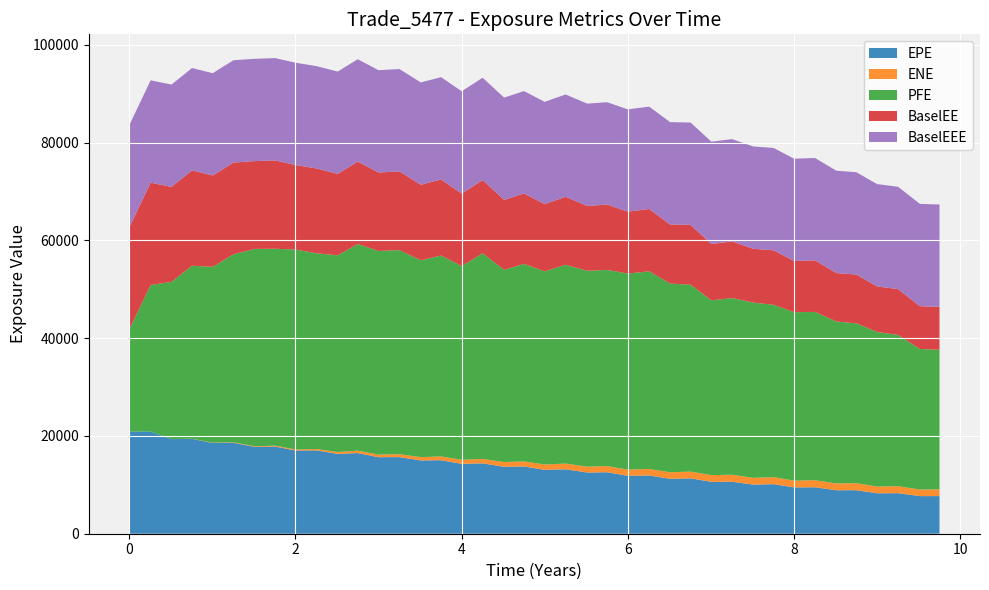

Reading left to right, transcribe all the data shown in this chart.

EPE: 0.0=20889.8	0.256831=20893.3	0.508212=19351.5	0.754787=19399.6	1.0041=18552.1	1.25342=18597.2	1.50821=17761.8	1.75479=17831.0	2.00136=17014.8	2.25068=17051.2	2.50821=16327.7	2.74931=16496.0	2.99862=15650.7	3.25068=15666.9	3.5082=14983.6	3.75137=15038.5	4.0=14292.5	4.25137=14389.3	4.51095=13687.7	4.74931=13758.7	4.99862=13074.7	5.25068=13178.5	5.51095=12516.2	5.74931=12573.3	5.99862=11854.1	6.25616=11903.2	6.50821=11236.9	6.75479=11319.6	7.0041=10616.1	7.25342=10624.6	7.5082=10047.4	7.7541=10134.6	8.0=9473.6	8.25137=9504.0	8.50821=8889.0	8.74931=8903.2	8.99862=8273.2	9.25068=8292.8	9.51369=7691.9	9.74931=7697.7
ENE: 0.0=0.0	0.256831=0.0	0.508212=2.5	0.754787=31.5	1.0041=66.6	1.25342=100.3	1.50821=128.0	1.75479=182.7	2.00136=218.1	2.25068=274.3	2.50821=385.2	2.74931=495.9	2.99862=534.3	3.25068=593.2	3.5082=688.8	3.75137=763.6	4.0=829.7	4.25137=913.6	4.51095=979.1	4.74931=1031.4	4.99862=1083.8	5.25068=1168.5	5.51095=1201.2	5.74931=1264.1	5.99862=1261.2	6.25616=1349.9	6.50821=1332.9	6.75479=1384.0	7.0041=1376.3	7.25342=1443.3	7.5082=1378.9	7.7541=1433.8	8.0=1387.7	8.25137=1441.7	8.50821=1403.9	8.74931=1431.8	8.99862=1387.8	9.25068=1423.8	9.51369=1342.9	9.74931=1377.9
PFE: 0.0=20889.8	0.256831=29980.1	0.508212=32170.1	0.754787=35385.8	1.0041=35967.7	1.25342=38454.3	1.50821=40366.0	1.75479=40270.5	2.00136=40896.9	2.25068=40039.0	2.50821=40226.9	2.74931=42262.1	2.99862=41645.7	3.25068=41748.7	3.5082=40251.1	3.75137=41105.4	4.0=39624.5	4.25137=42059.5	4.51095=39306.6	4.74931=40403.2	4.99862=39505.5	5.25068=40660.2	5.51095=40061.2	5.74931=40123.0	5.99862=40106.1	6.25616=40410.6	6.50821=38590.7	6.75479=38230.3	7.0041=35746.0	7.25342=36131.9	7.5082=35854.8	7.7541=35247.8	8.0=34447.8	8.25137=34425.2	8.50821=33108.3	8.74931=32700.6	8.99862=31604.5	9.25068=30936.7	9.51369=28755.6	9.74931=28539.5
BaselEE: 0.0=20889.8	0.256831=20929.3	0.508212=19417.4	0.754787=19499.3	1.0041=18681.4	1.25342=18762.2	1.50821=17958.3	1.75479=18066.3	2.00136=17275.7	2.25068=17354.8	2.50821=16660.3	2.74931=16871.9	2.99862=16046.4	3.25068=16109.6	3.5082=15453.3	3.75137=15553.9	4.0=14825.3	4.25137=14976.3	4.51095=14296.3	4.74931=14416.8	4.99862=13746.4	5.25068=13908.5	5.51095=13262.0	5.74931=13371.0	5.99862=12654.1	6.25616=12761.1	6.50821=12097.6	6.75479=12236.9	7.0041=11524.4	7.25342=11584.7	7.5082=11005.1	7.7541=11149.3	8.0=10467.9	8.25137=10551.1	8.50821=9916.1	8.74931=9977.0	8.99862=9314.6	9.25068=9382.8	9.51369=8747.8	9.74931=8794.9
BaselEEE: 0.0=20889.8	0.256831=20929.3	0.508212=20929.3	0.754787=20929.3	1.0041=20929.3	1.25342=20929.3	1.50821=20929.3	1.75479=20929.3	2.00136=20929.3	2.25068=20929.3	2.50821=20929.3	2.74931=20929.3	2.99862=20929.3	3.25068=20929.3	3.5082=20929.3	3.75137=20929.3	4.0=20929.3	4.25137=20929.3	4.51095=20929.3	4.74931=20929.3	4.99862=20929.3	5.25068=20929.3	5.51095=20929.3	5.74931=20929.3	5.99862=20929.3	6.25616=20929.3	6.50821=20929.3	6.75479=20929.3	7.0041=20929.3	7.25342=20929.3	7.5082=20929.3	7.7541=20929.3	8.0=20929.3	8.25137=20929.3	8.50821=20929.3	8.74931=20929.3	8.99862=20929.3	9.25068=20929.3	9.51369=20929.3	9.74931=20929.3